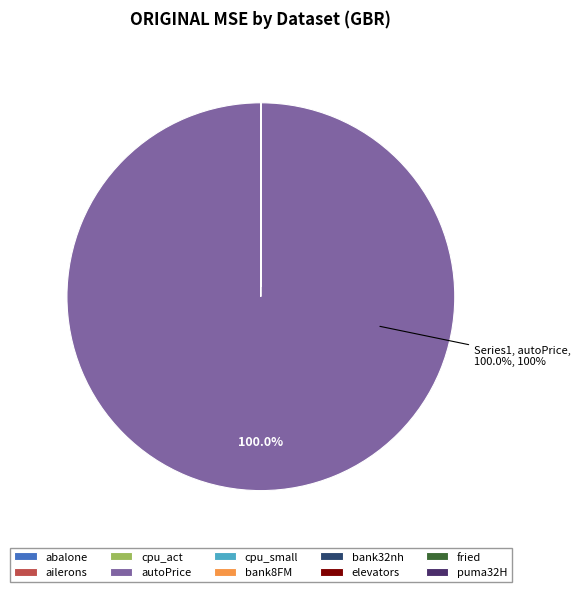

Is there a majority slice in this chart?

Yes